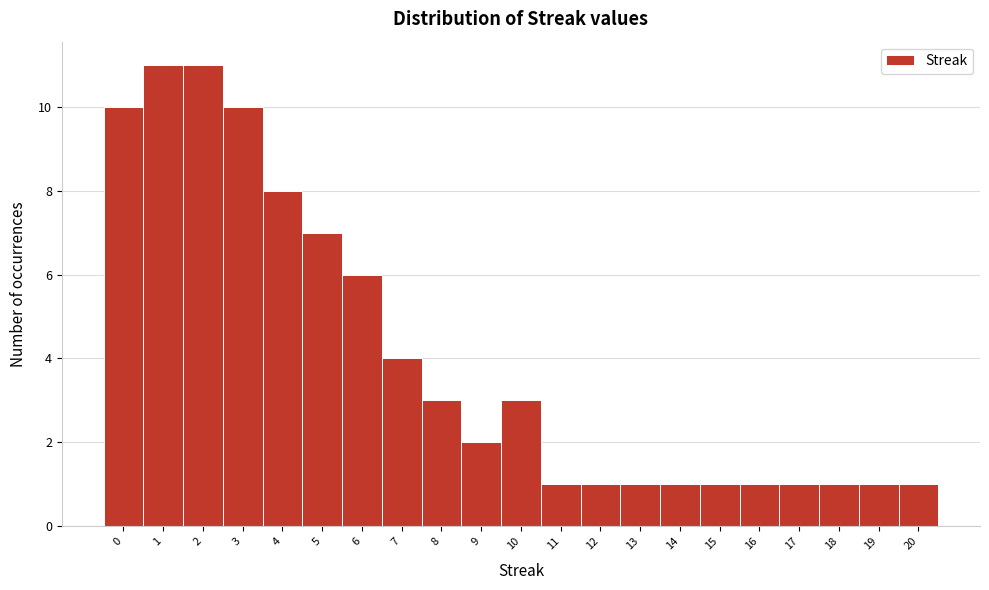

How tall is the bar that spans 18.5 to 19.5 on the x-axis? The values are not printed on the chart, so give them approximately, as read against the axis.

1